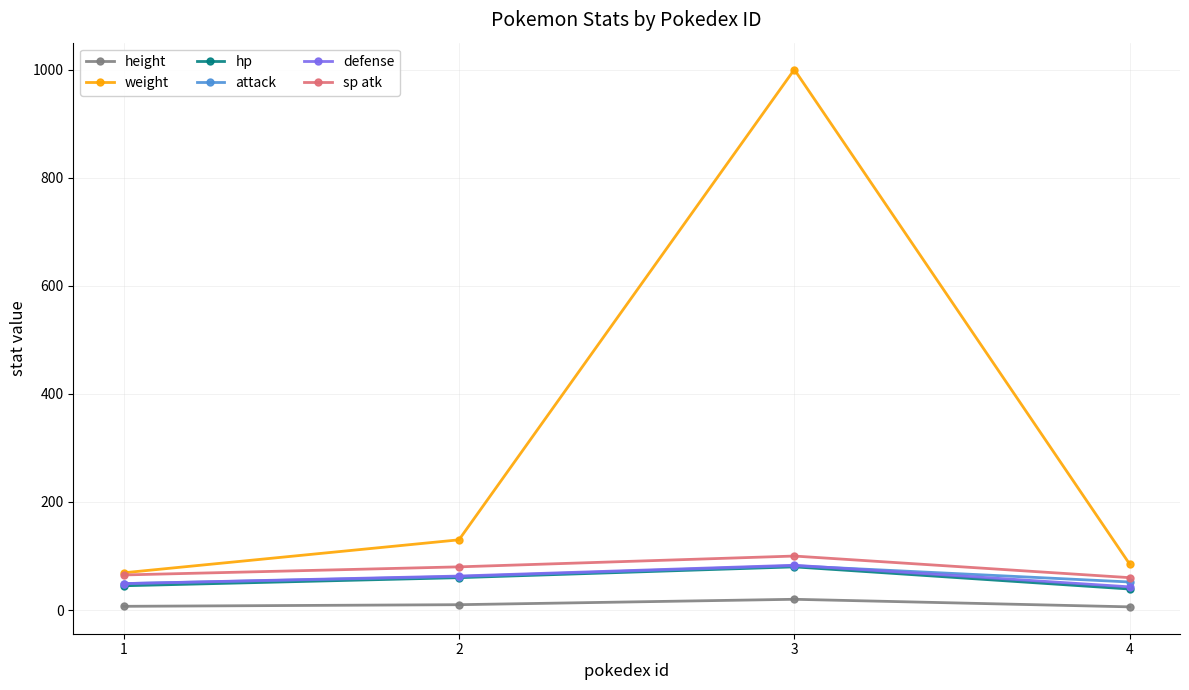

At which label is weight closest to 534?

2